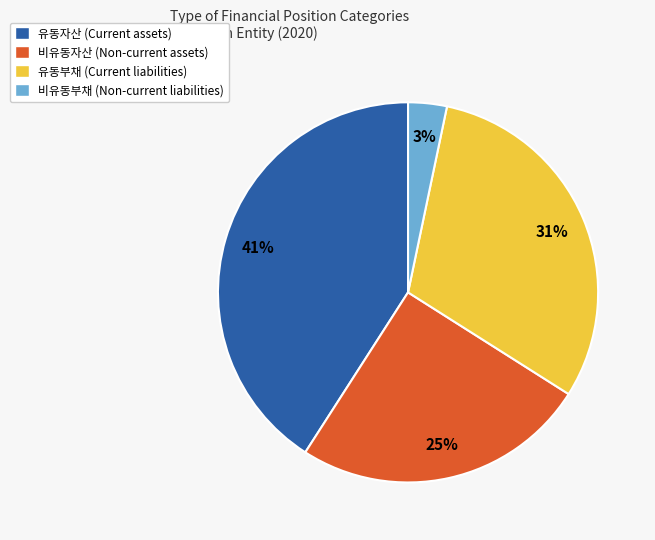

Do 유동자산 (Current assets) and 비유동부채 (Non-current liabilities) together represent more than half of the pie?

No